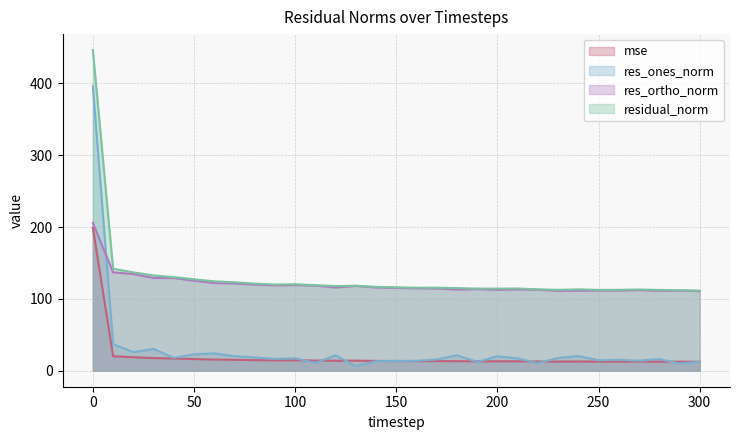

True or false: mse and residual_norm cross at least once.

False